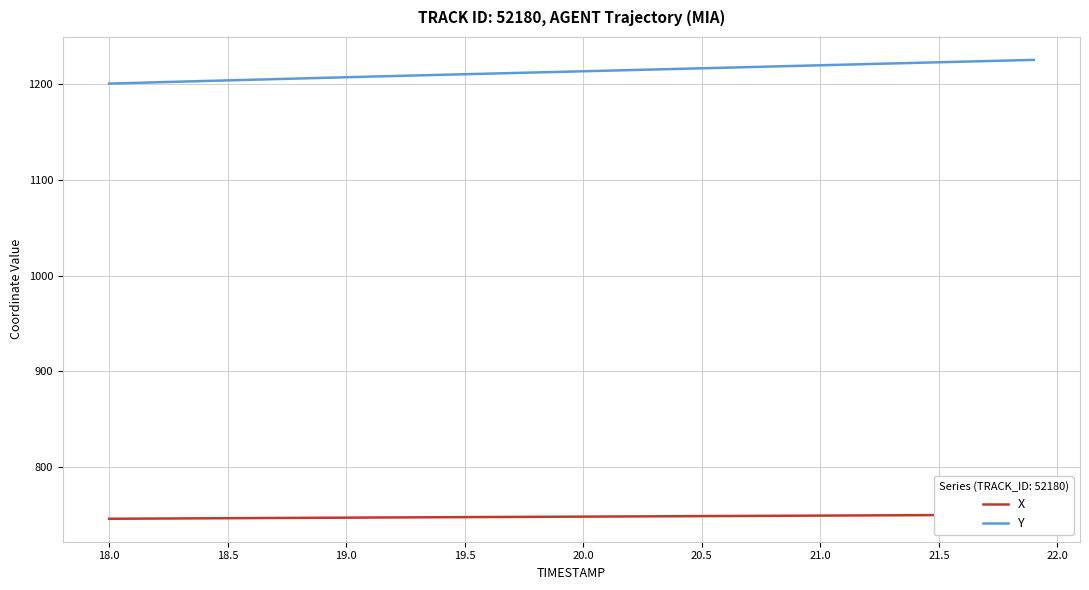

What is the highest value of the Y series?

1225.2